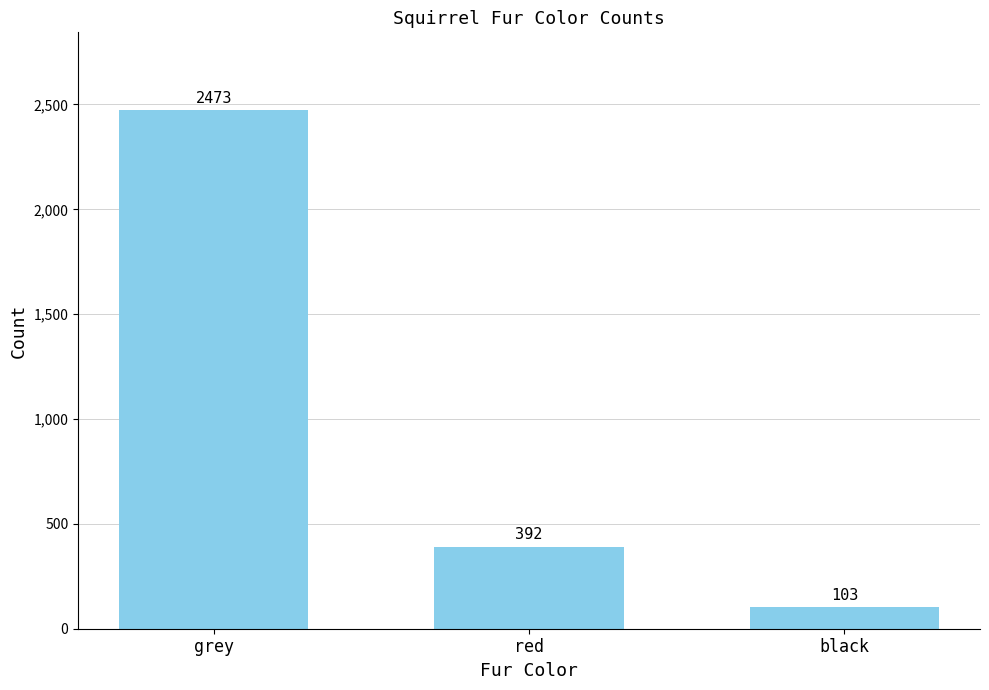

List the labels in order of value, smallest first.

black, red, grey